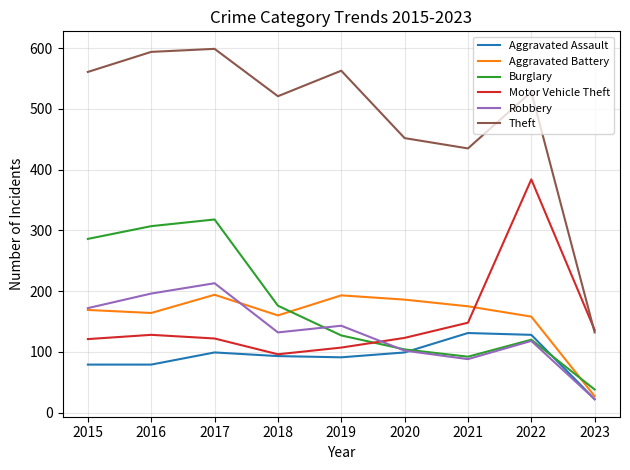

After their last crossing, which series has the higher values: Motor Vehicle Theft or Robbery?

Motor Vehicle Theft